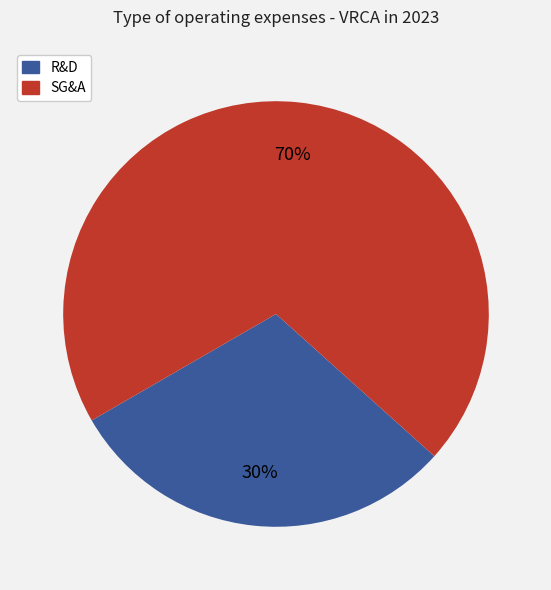

To the nearest percent, what is the average slice percentage?

50%